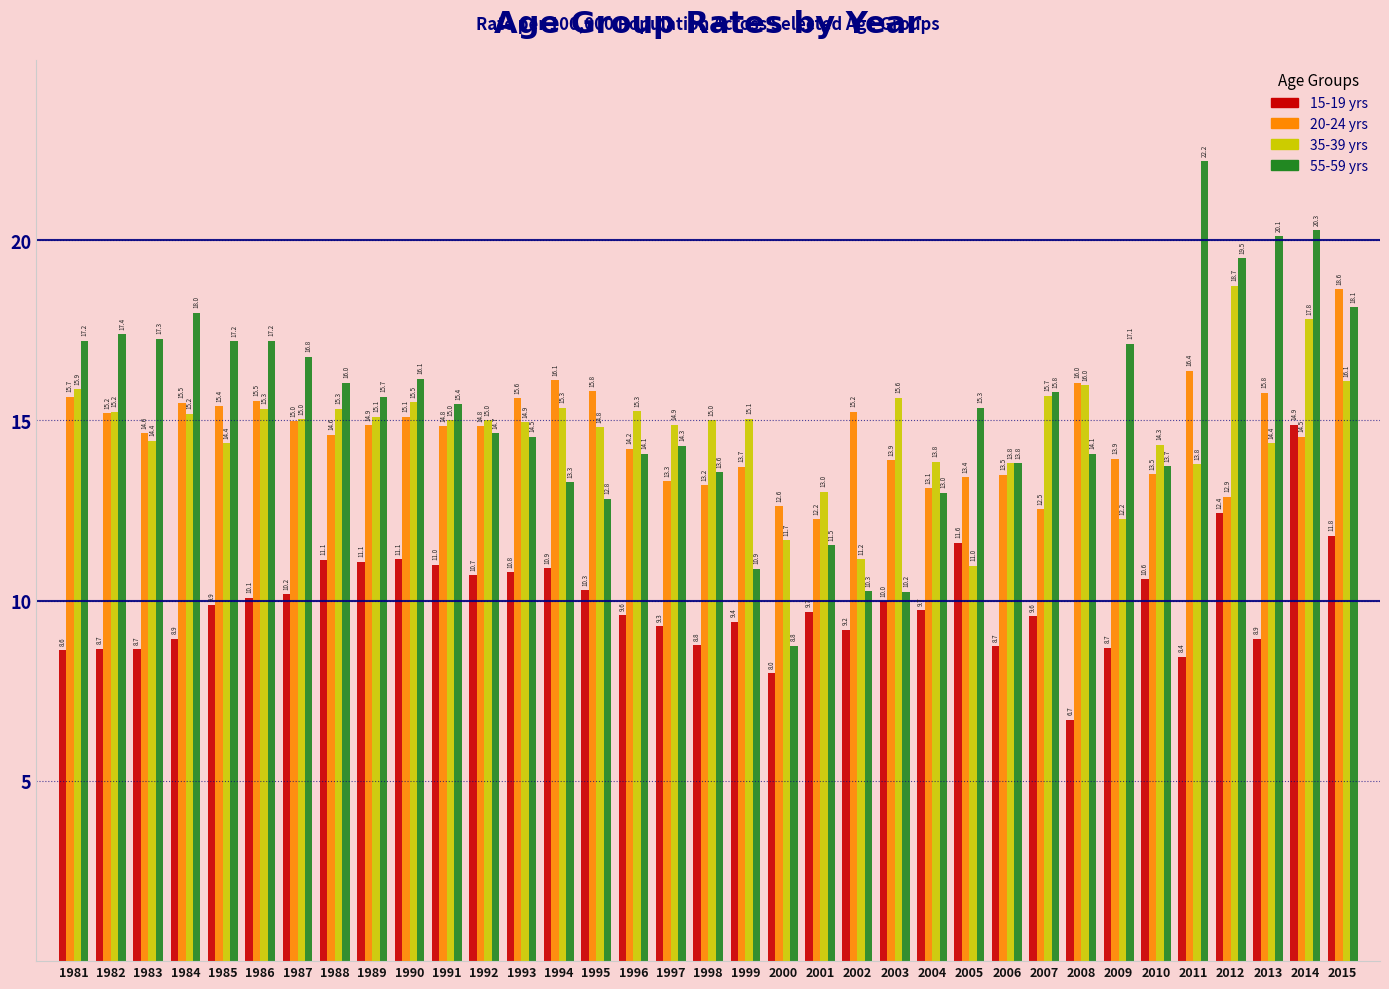

Which series has the largest total across all categories?

55-59 yrs